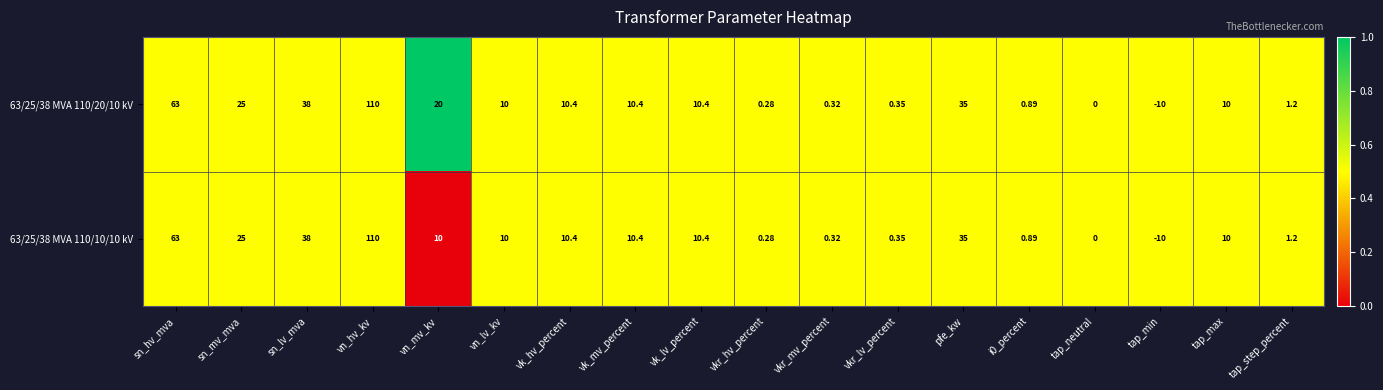

Where does the 63/25/38 MVA 110/10/10 kV series first go above 10?

sn_hv_mva